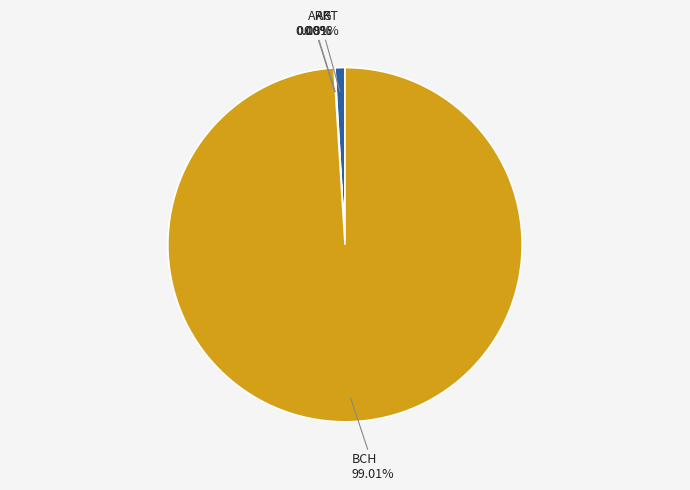

What portion of the pie excludes APT?

99.1%